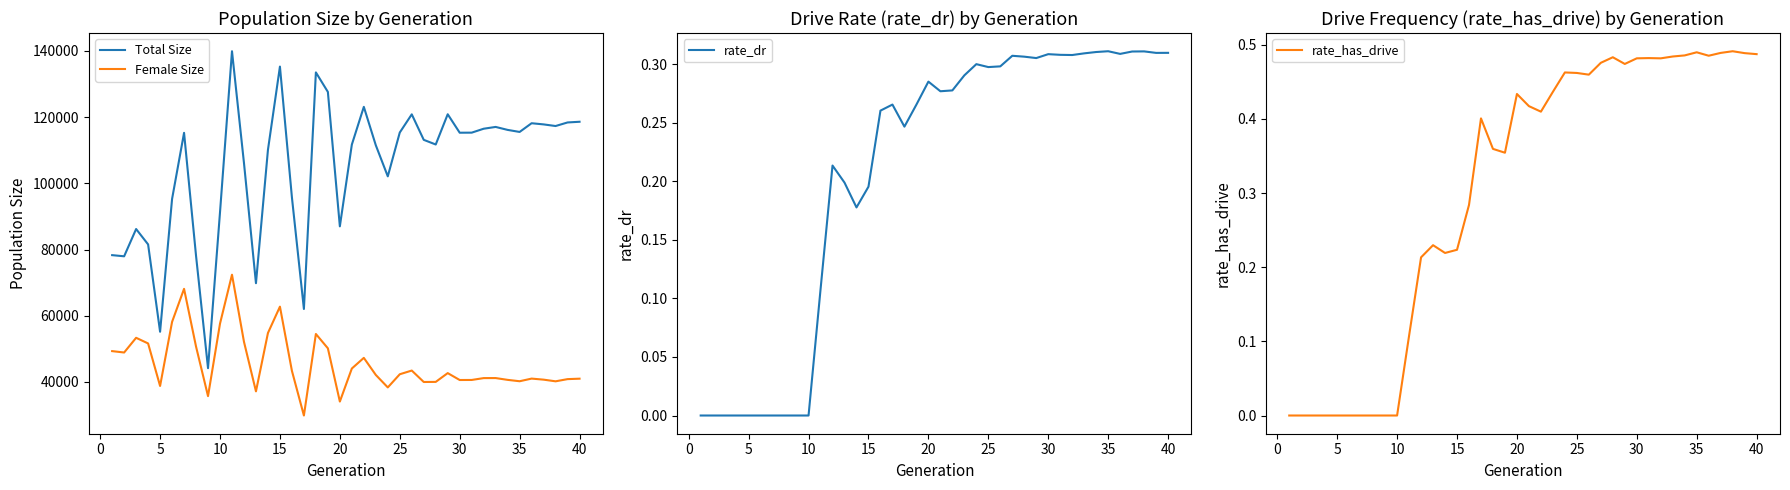

How many positive values does the rate_dr series have?

30